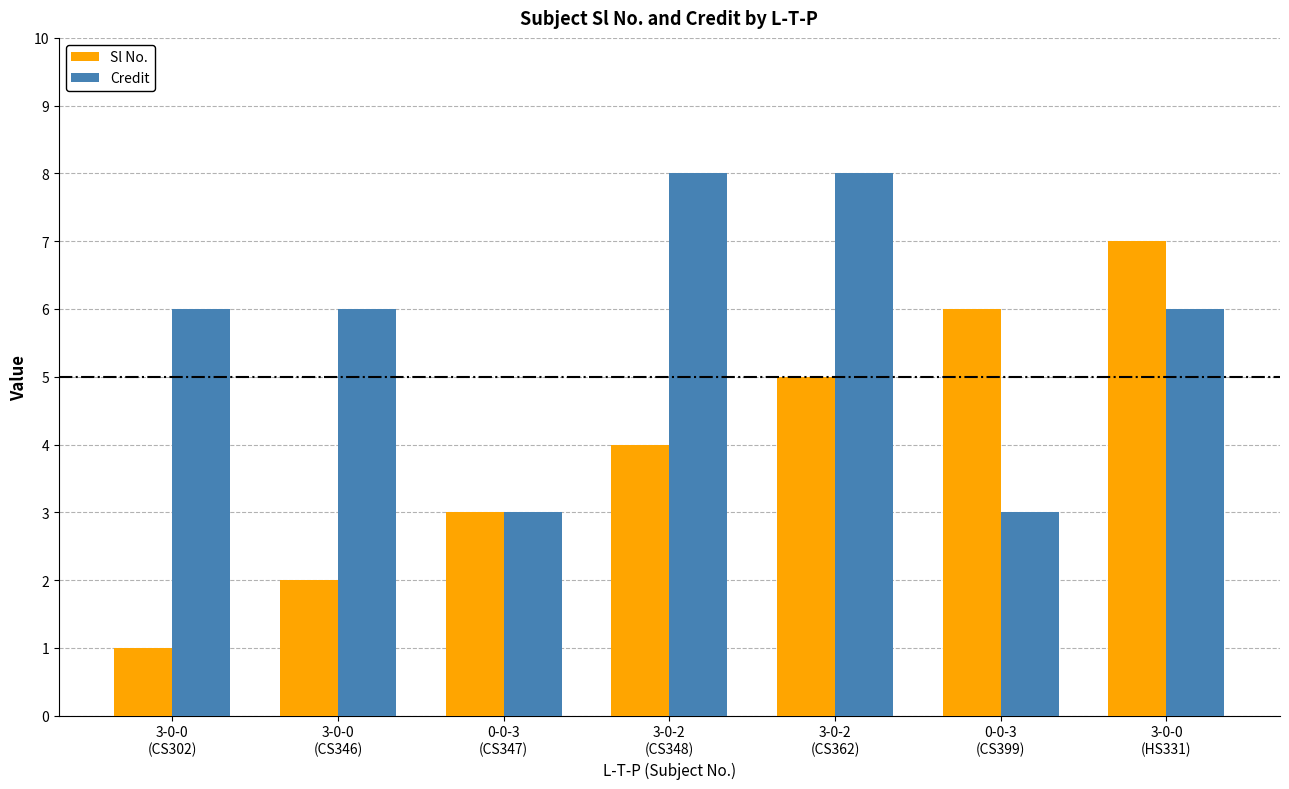

What is the label of the 4th bar from the right?

3-0-2
(CS348)